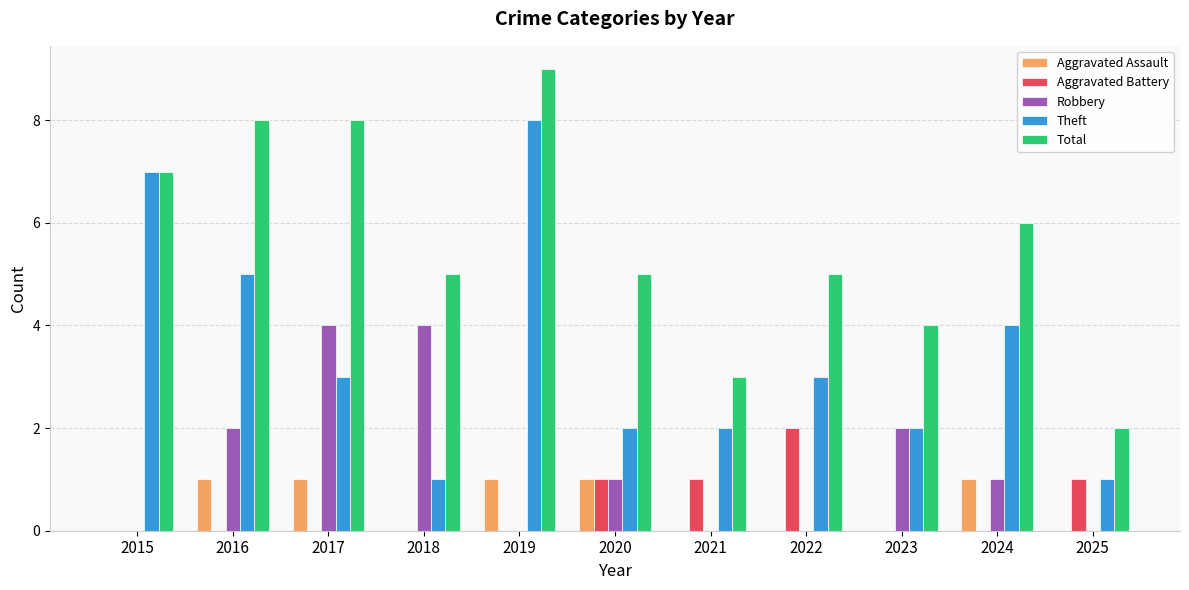

True or false: Aggravated Battery has a value of 0 at 2018.

True